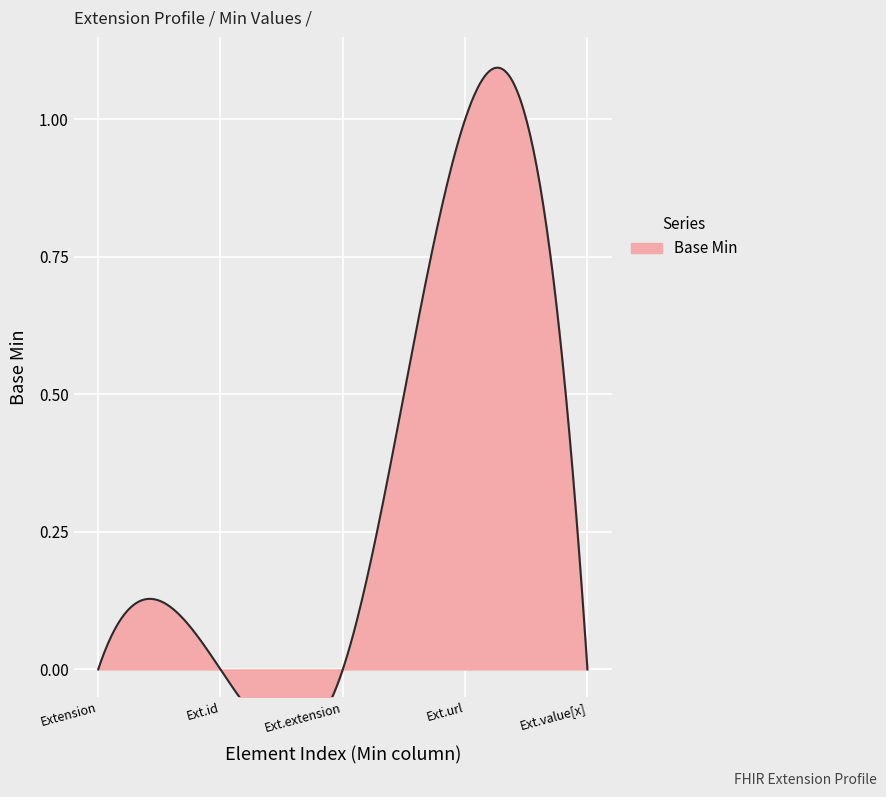

The value at Extension.value[x] is 0. True or false?

True